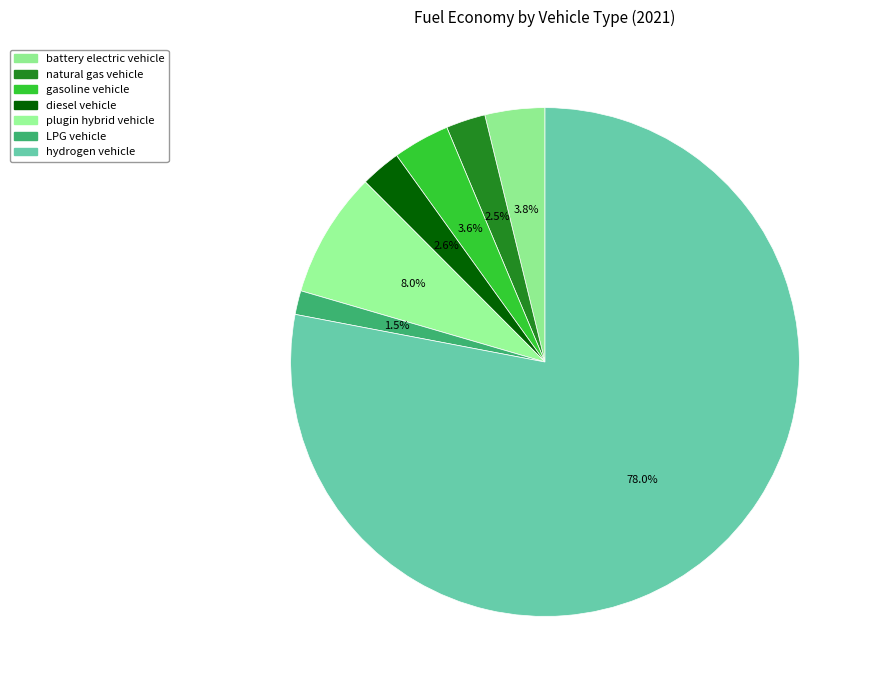

Rank the categories by value from highest to lowest.

hydrogen vehicle, plugin hybrid vehicle, battery electric vehicle, gasoline vehicle, diesel vehicle, natural gas vehicle, LPG vehicle